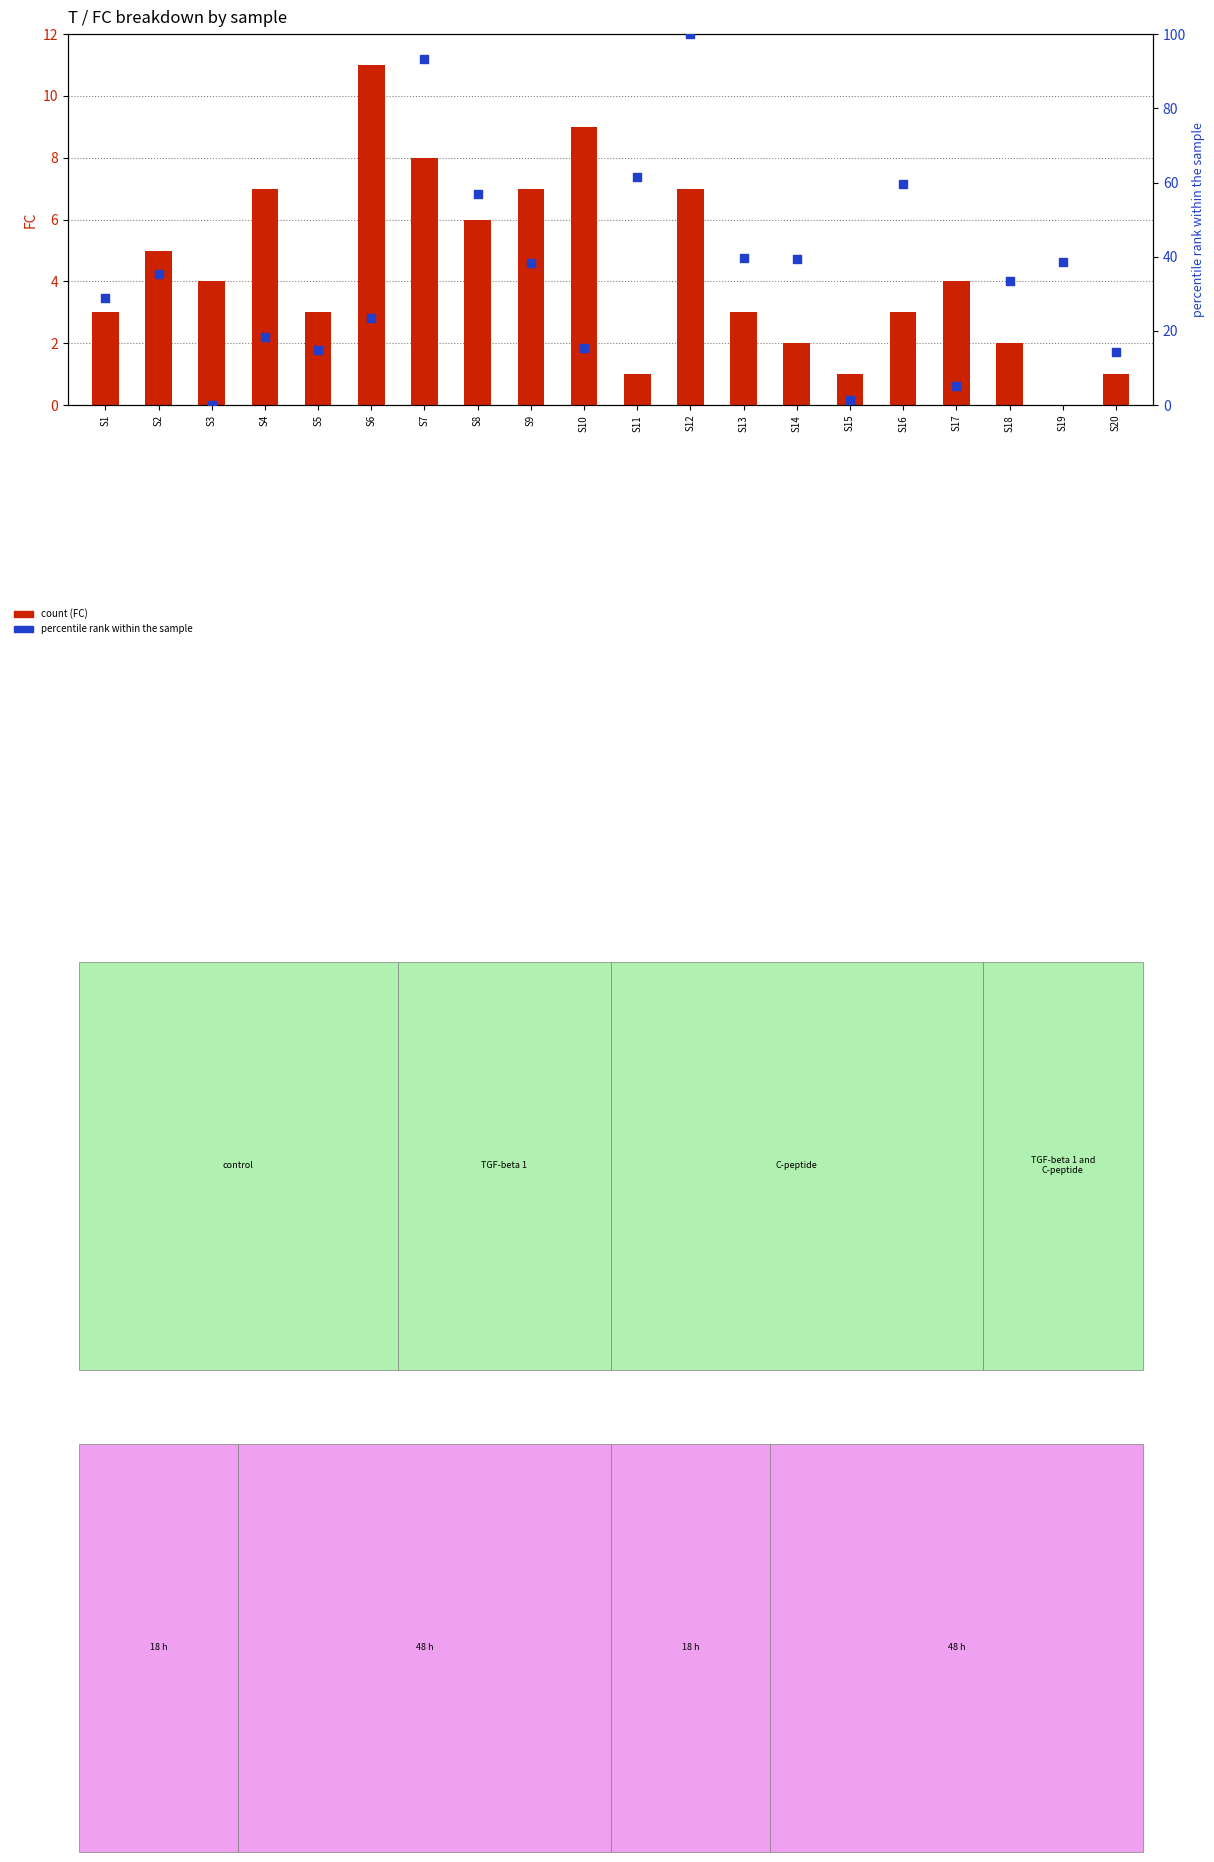

Is the value of FC (count) at S6 greater than the value of x1 (percentile rank) at S12?

No